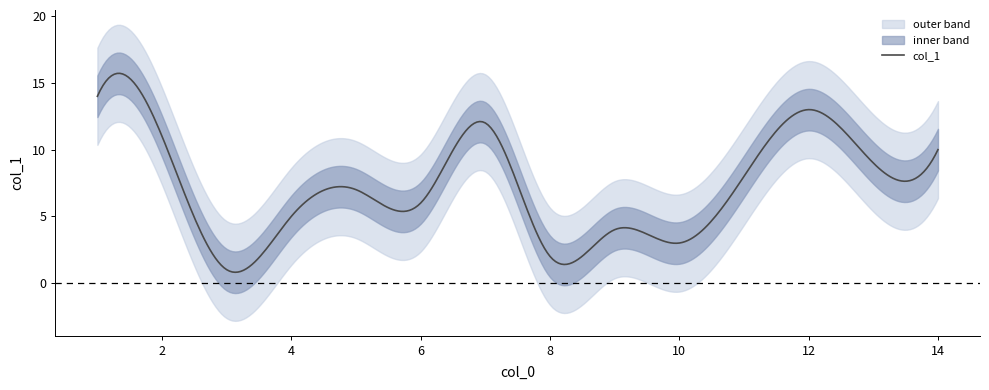

How many lines are shown in the chart?

1